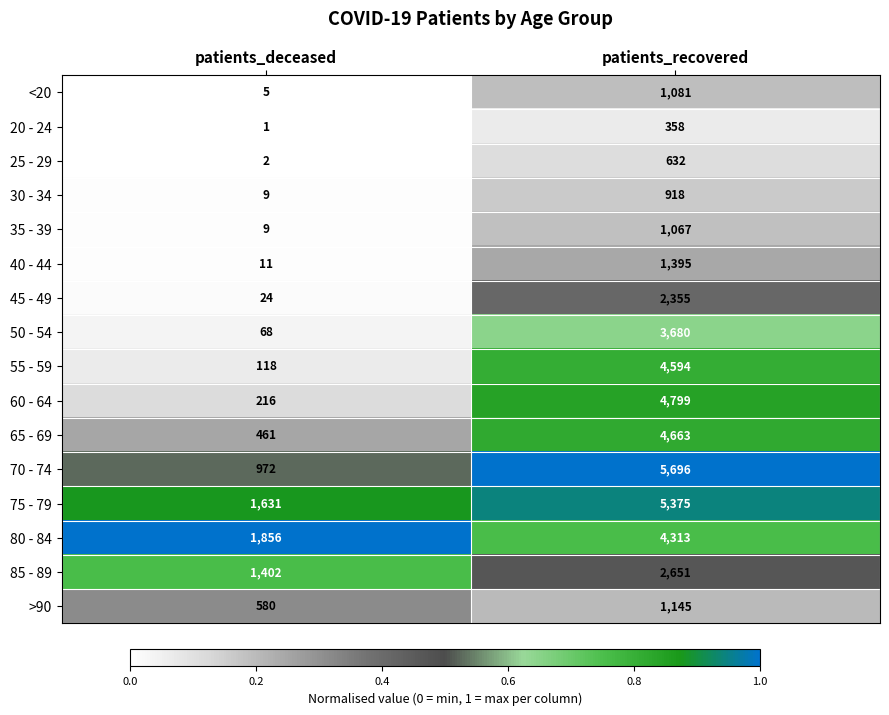

What is the difference between the 70 - 74 values at patients_deceased and patients_recovered?

4724